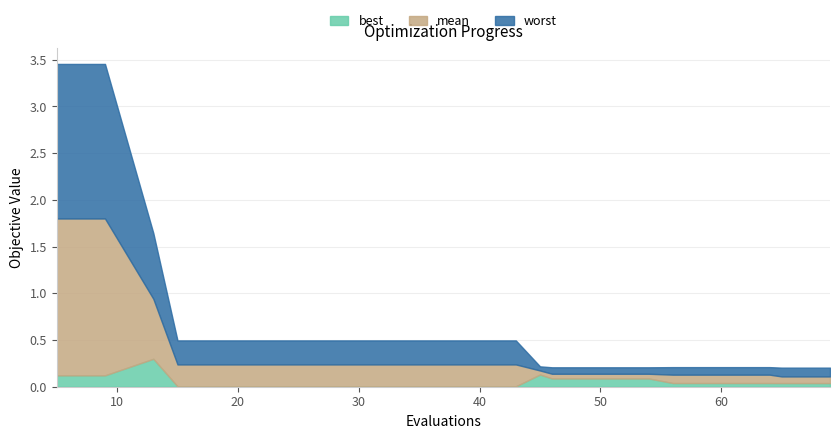

Reading left to right, what are all the values shown in this chart?

best: 0.1	0.1	0.3	0.0	0.0	0.0	0.0	0.0	0.0	0.0	0.0	0.1	0.1	0.1	0.1	0.0	0.0	0.0	0.0	0.0
mean: 1.8	1.8	0.9	0.2	0.2	0.2	0.2	0.2	0.2	0.2	0.2	0.2	0.1	0.1	0.1	0.1	0.1	0.1	0.1	0.1
worst: 3.5	3.5	1.6	0.5	0.5	0.5	0.5	0.5	0.5	0.5	0.5	0.2	0.2	0.2	0.2	0.2	0.2	0.2	0.2	0.2